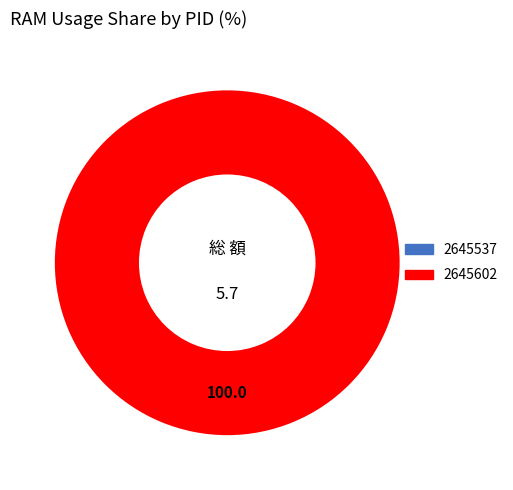

Count the number of slices in the pie.

2